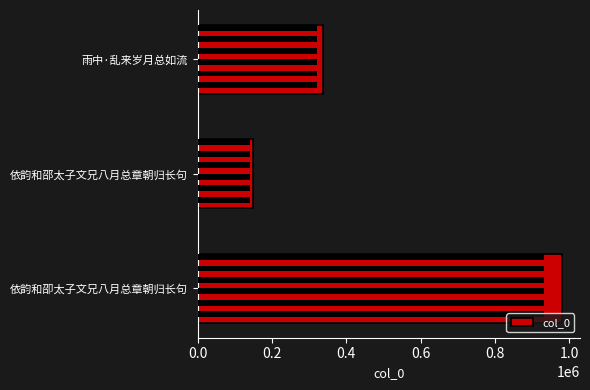

What is the change in value from 依韵和卲太子文兄八月总章朝归长句 to 依韵和邵太子文兄八月总章朝归长句?

-830968